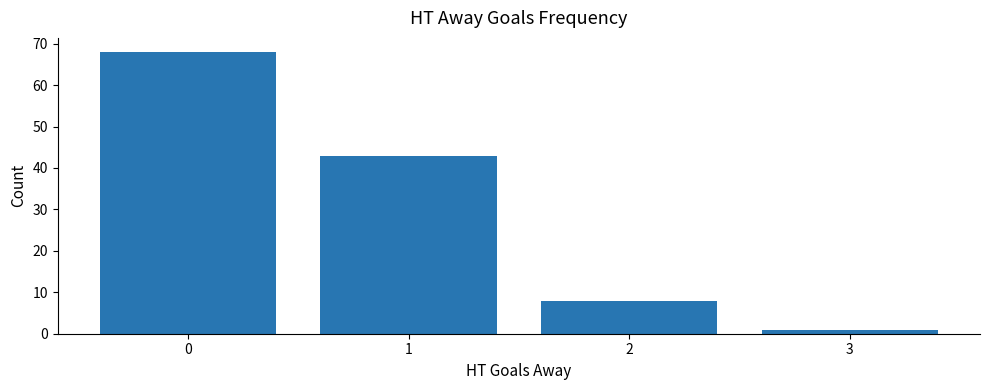

What is the value of the 2nd bar from the left?

43